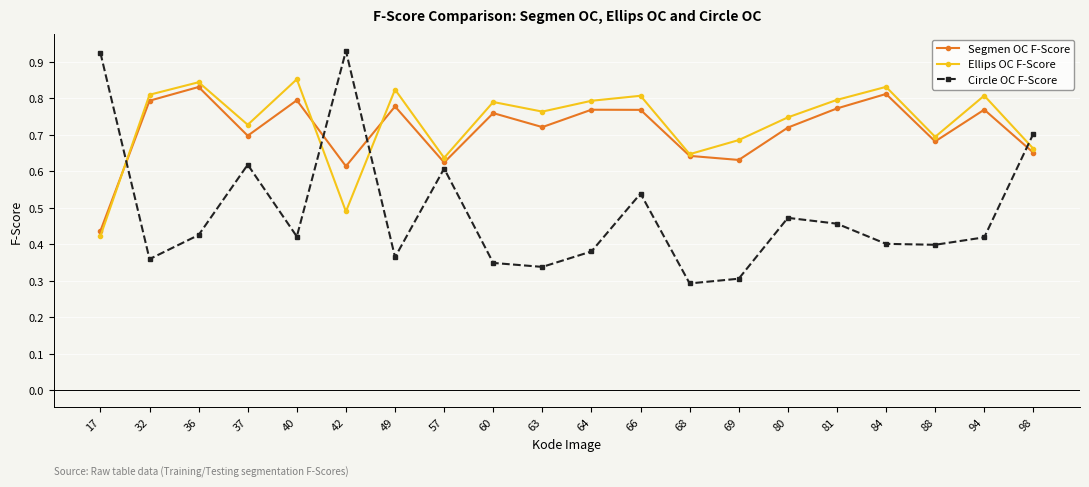

At which label does Ellips OC F-Score reach its minimum?

17